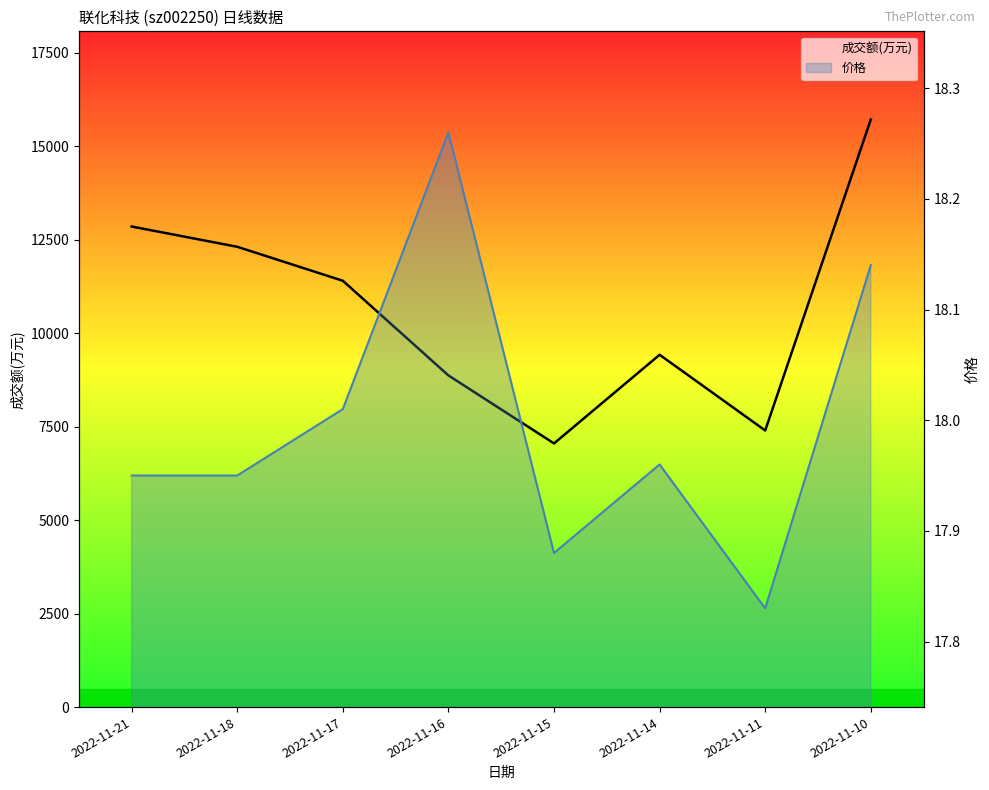

Between 2022-11-18 and 2022-11-14, which is larger?

2022-11-18